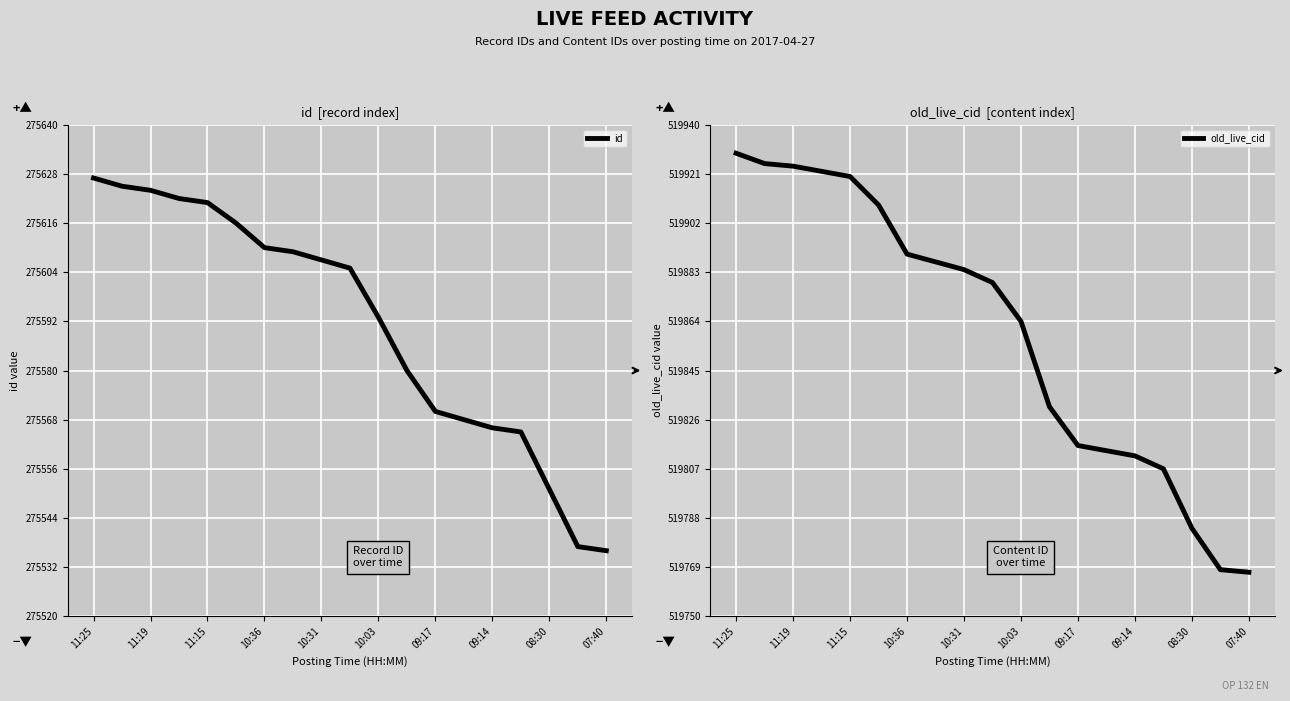

How many lines are shown in the chart?

2